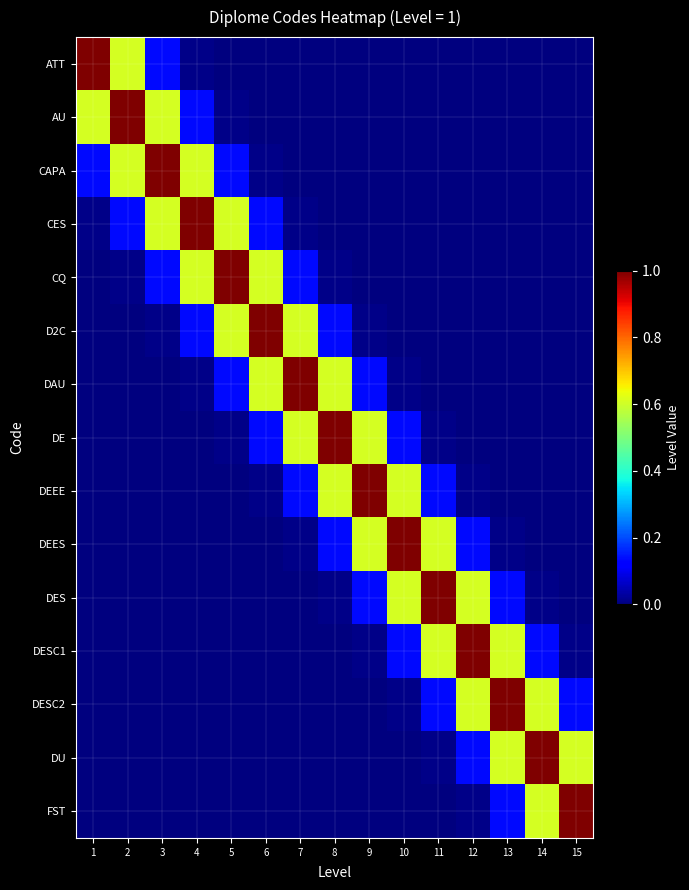

Between 5 and 7, which series saw the biggest shift?

CQ